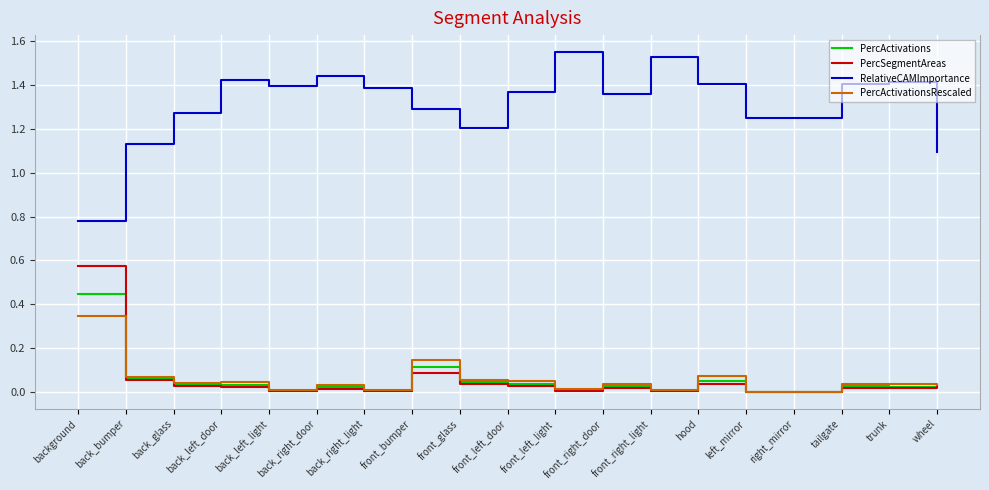

List the series in order of their peak value, lowest first.

PercActivationsRescaled, PercActivations, PercSegmentAreas, RelativeCAMImportance